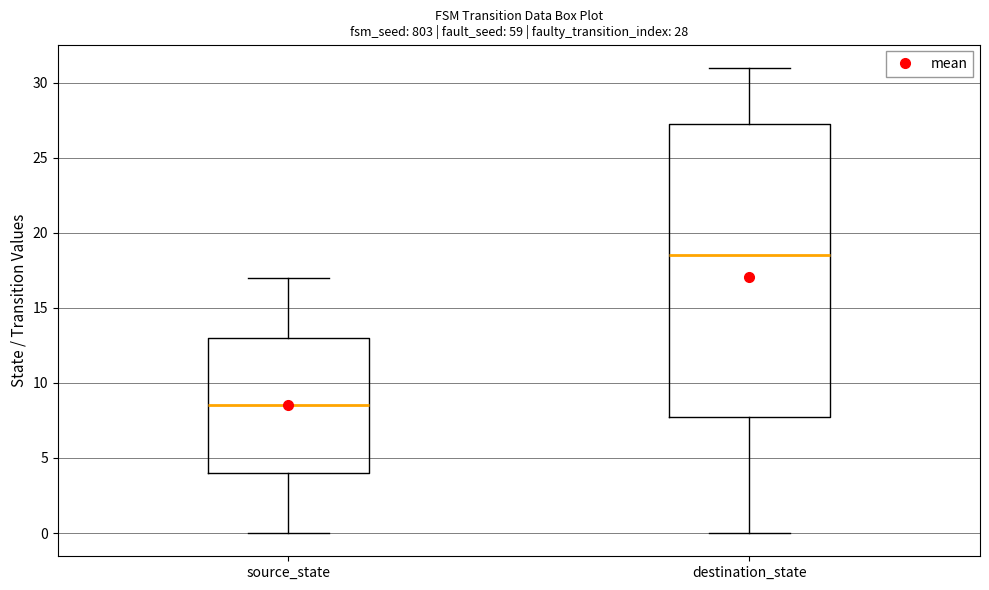

Comparing the boxes themselves (not the whiskers), which one is the tallest?

destination_state